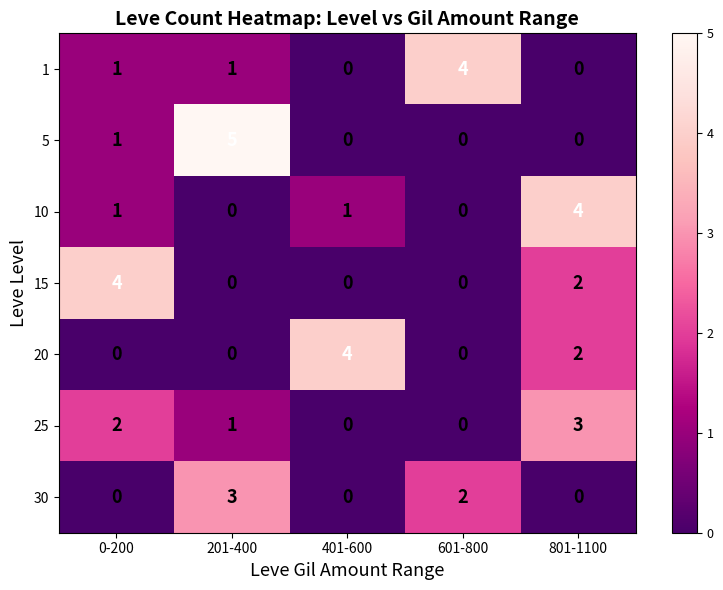

What is the sum of all 5 values?

6